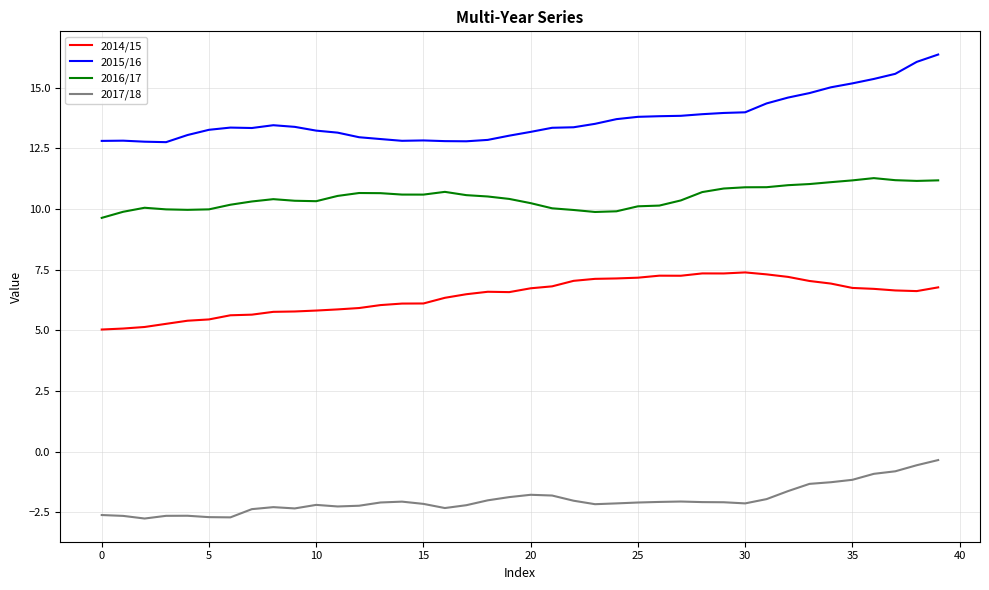

True or false: 2017/18 and 2015/16 cross at least once.

False